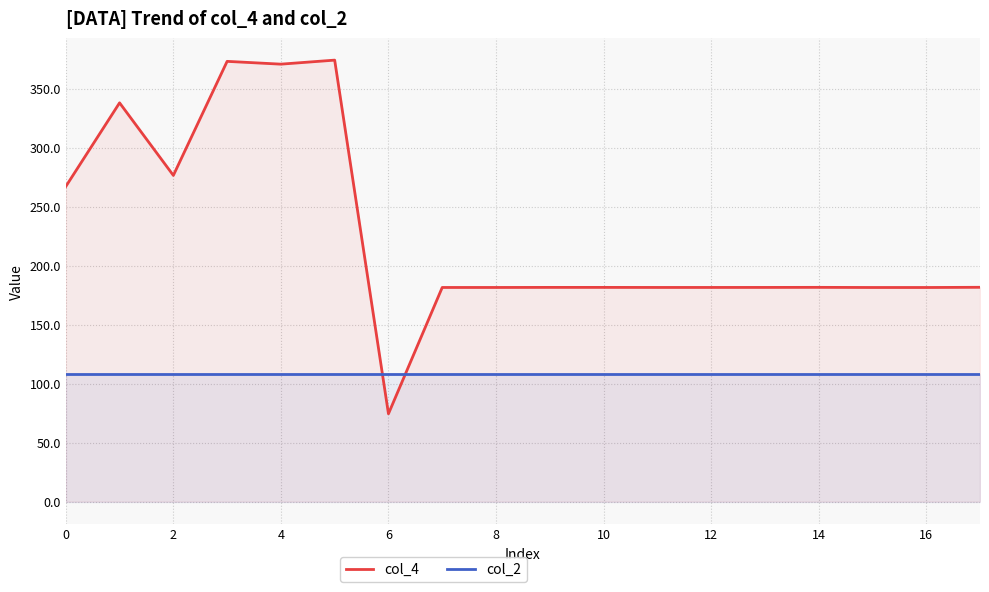

Reading right to left, transcribe all the data shown in this chart.

col_4: 181.6	181.4	181.4	181.6	181.5	181.5	181.5	181.5	181.5	181.5	181.5	74.4	374.1	370.7	373.0	276.4	337.9	267.0
col_2: 107.8	107.8	107.8	107.8	107.8	107.8	107.8	107.8	107.8	107.8	107.8	107.8	107.8	107.8	107.8	107.8	107.8	107.8